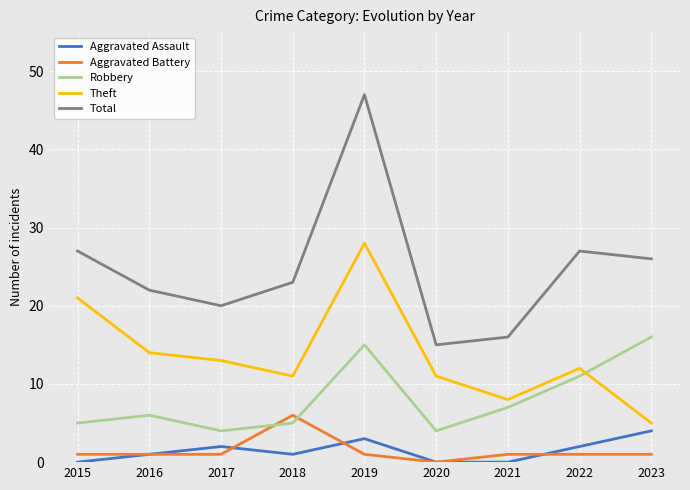

Which series ends up on top after the final intersection of Aggravated Battery and Aggravated Assault?

Aggravated Assault